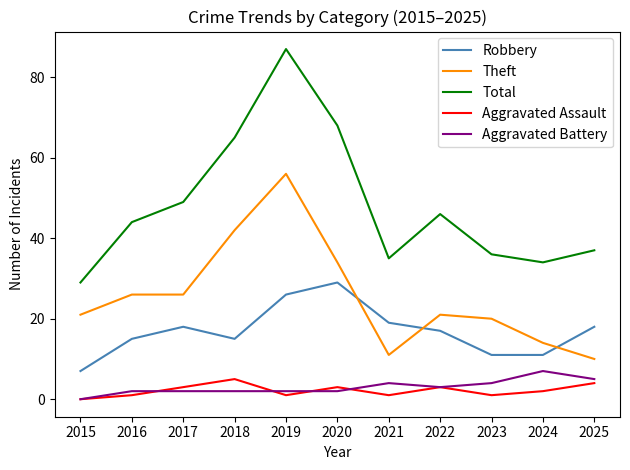

Which series has the largest total across all categories?

Total